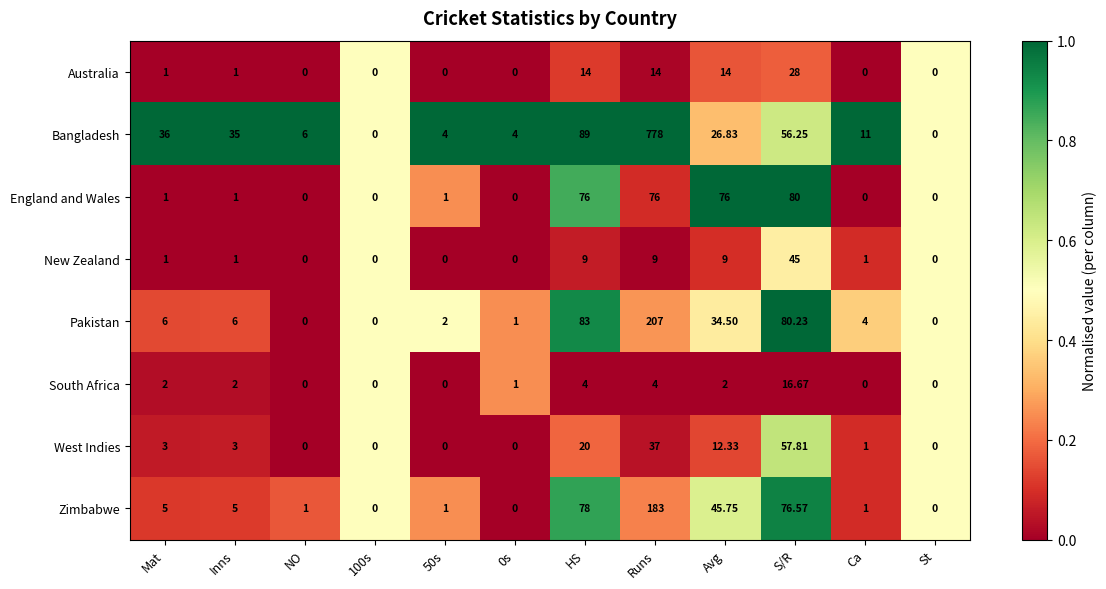

Is the value of West Indies at Runs greater than the value of Australia at Mat?

Yes